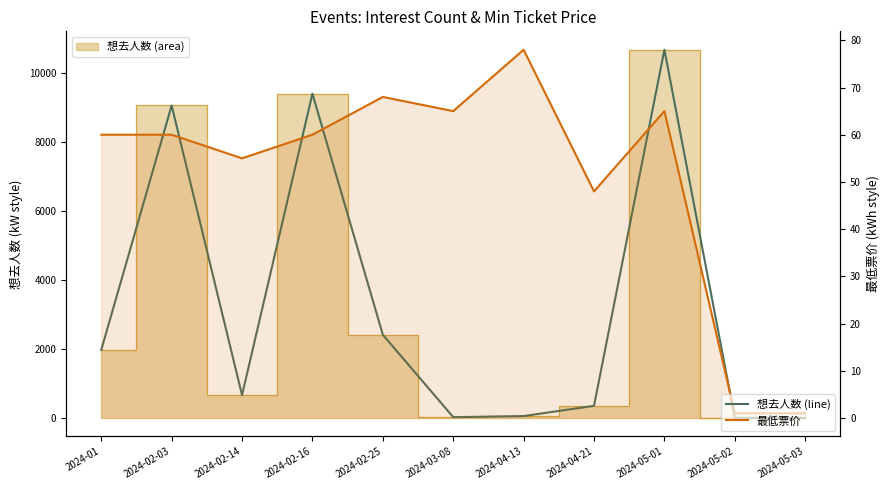

What position from the left is 2024-01?

1